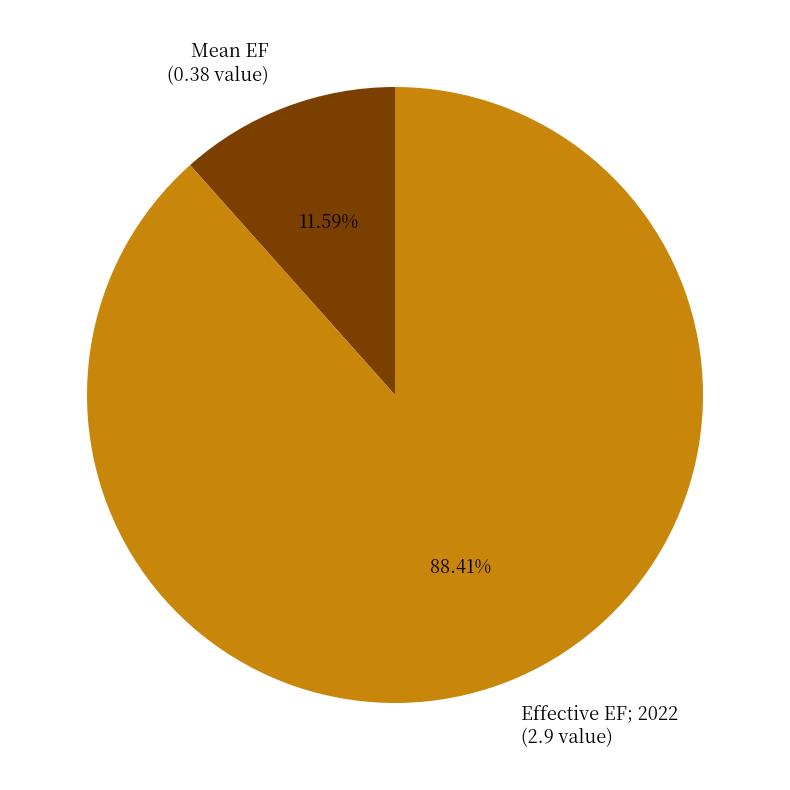

Is there any slice that represents more than half of the pie?

Yes